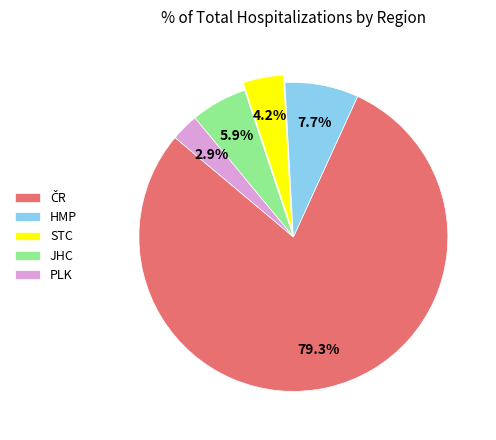

The JHC slice represents 14% of the pie. True or false?

False